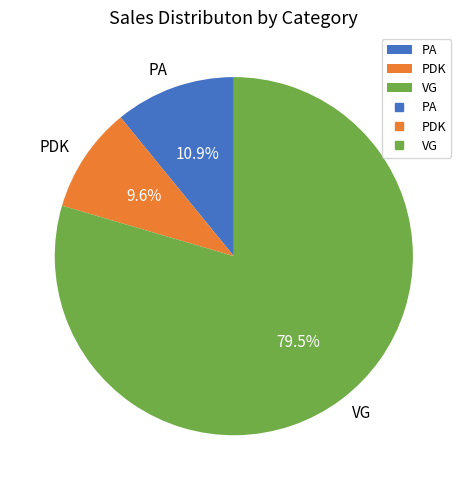

Count the number of slices in the pie.

3